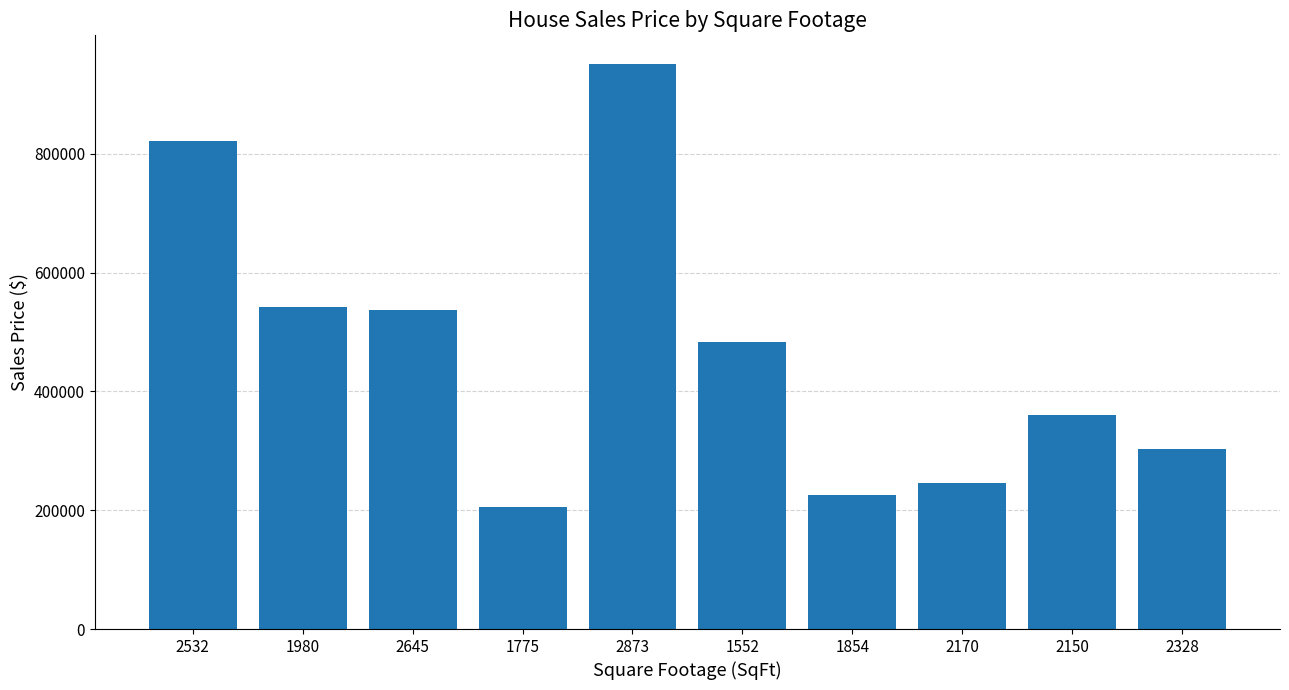

What is the minimum value shown in the chart?

205000